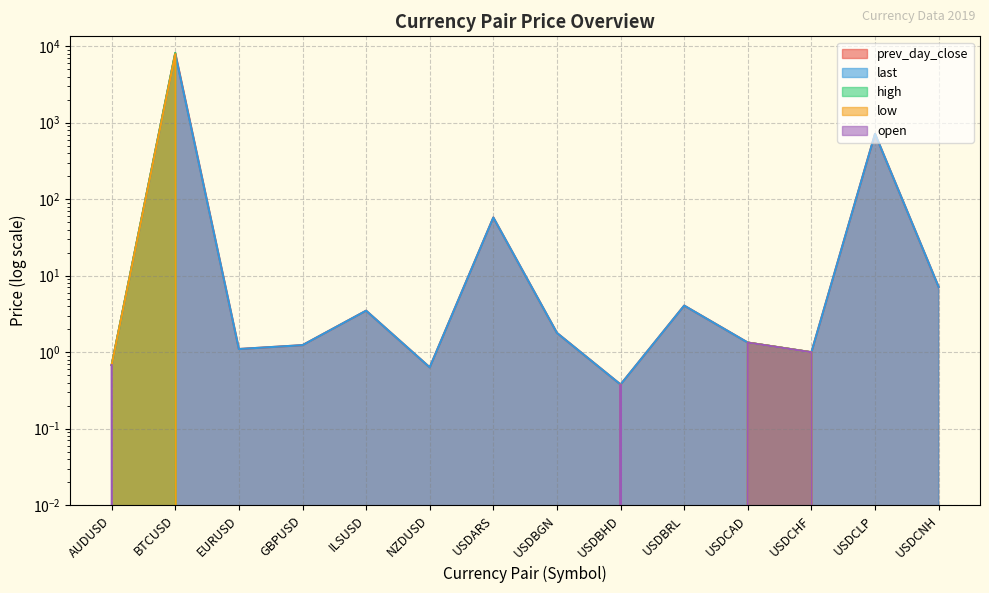

What is the difference between the second highest and second lowest values in the high series?

1.3